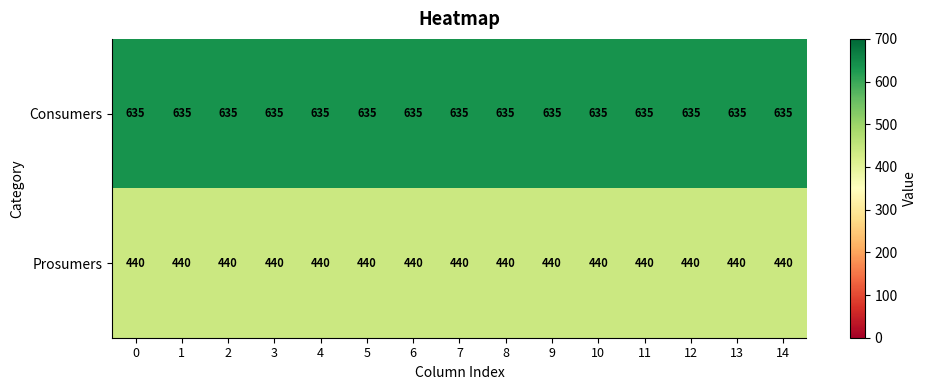

What is the sum of the Consumers values at 6 and 14?

1270